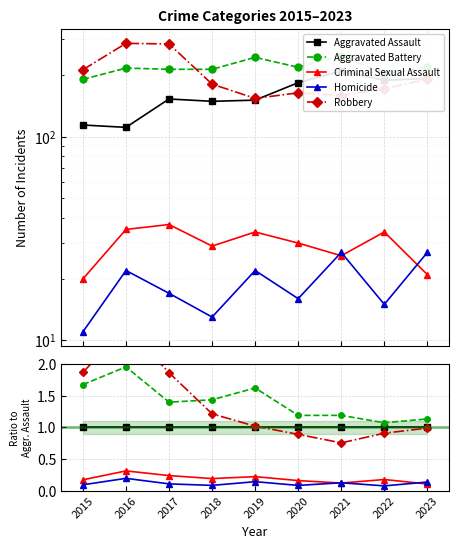

What is the difference between the second highest and second lowest values in the Homicide series?

0.1